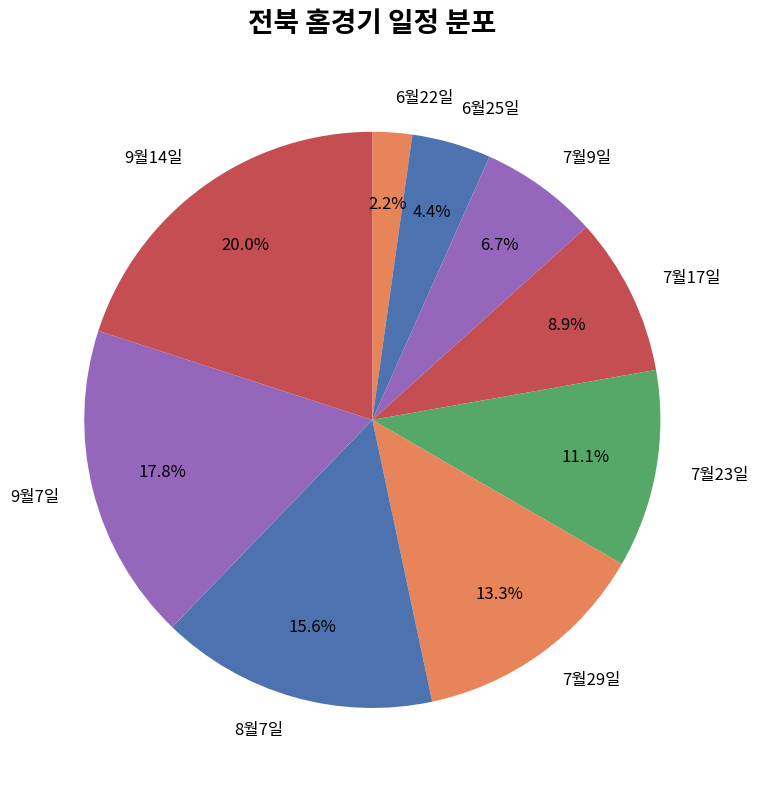

To the nearest percent, what portion does 7월9일 represent?

7%